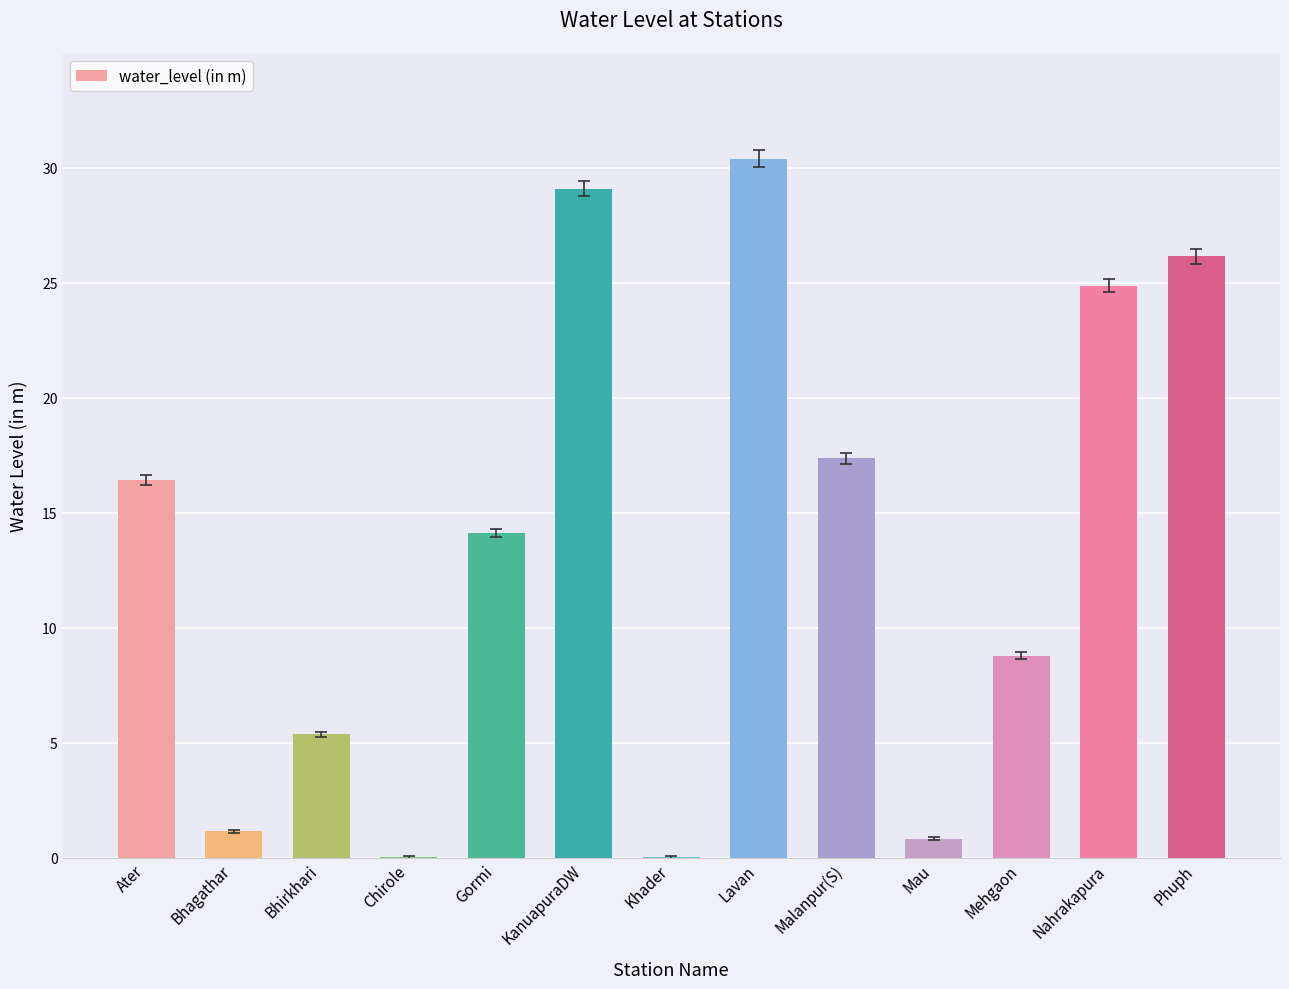

Between Lavan and Bhagathar, which is larger?

Lavan